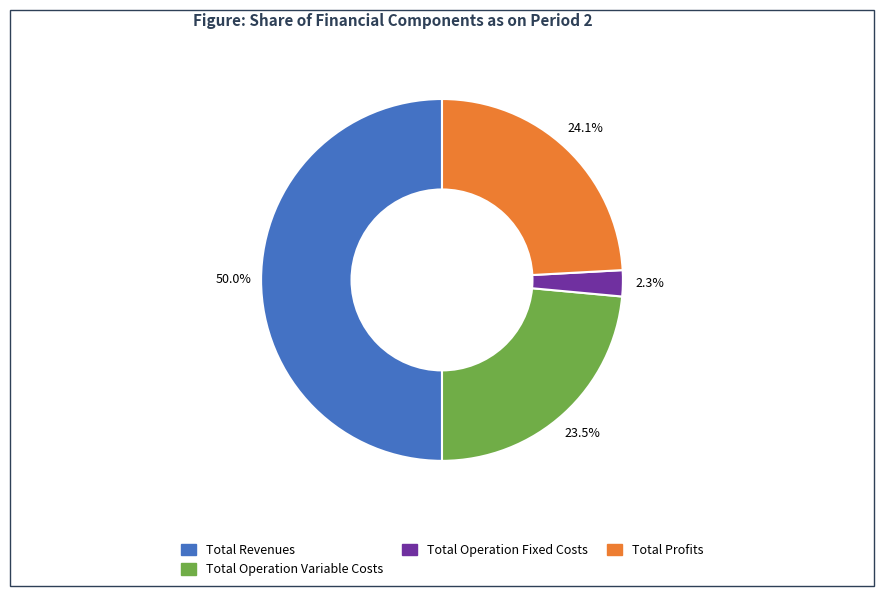

Rank the categories by value from lowest to highest.

Total Operation Fixed Costs, Total Operation Variable Costs, Total Profits, Total Revenues